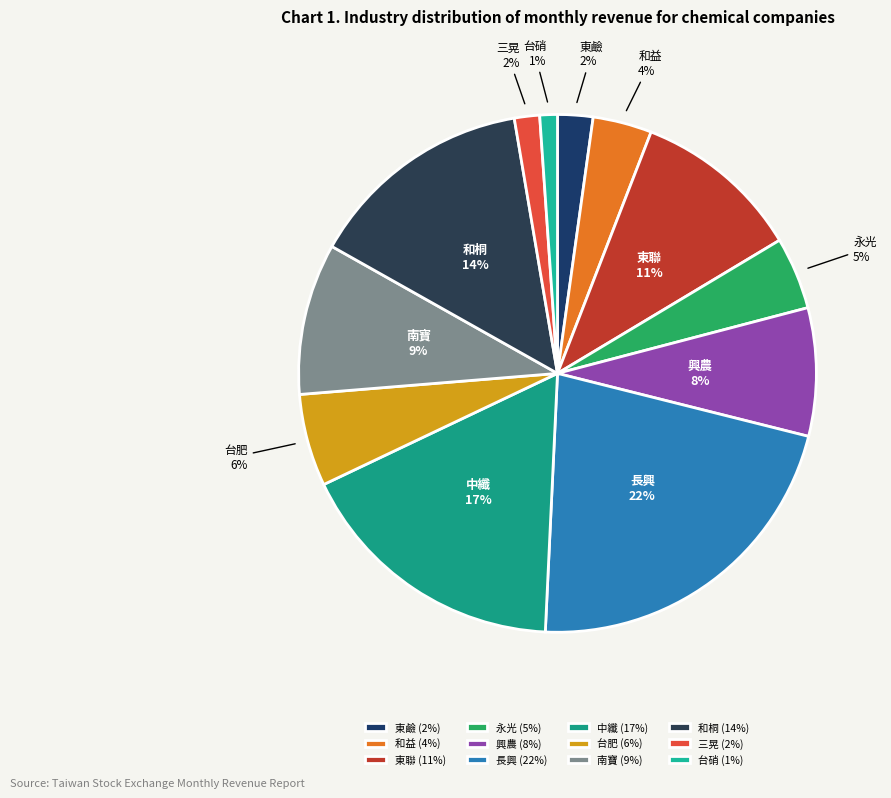

Does 和桐 represent more than half of the total?

No